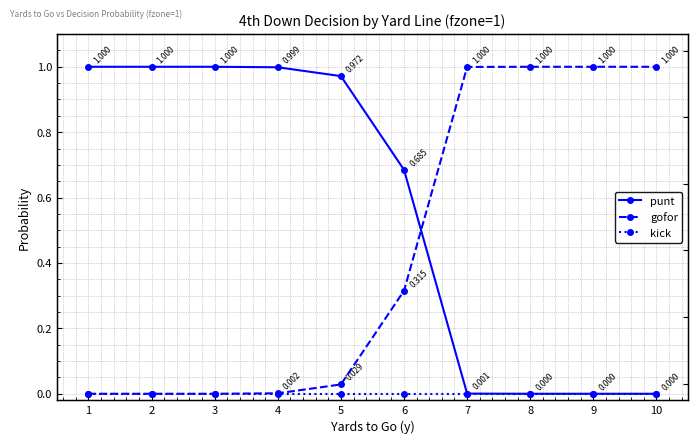

True or false: gofor has a value of 0.0 at 4.

True